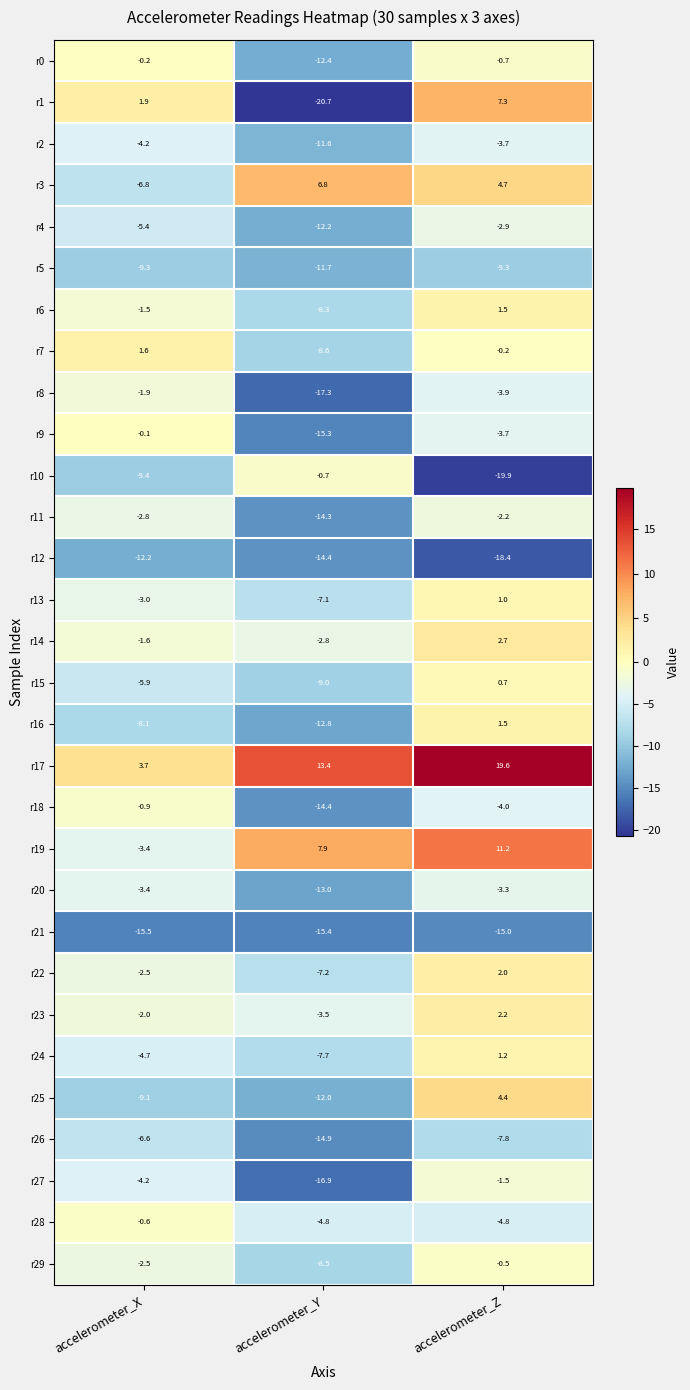

At which category is the sum across all series the highest?

accelerometer_Z